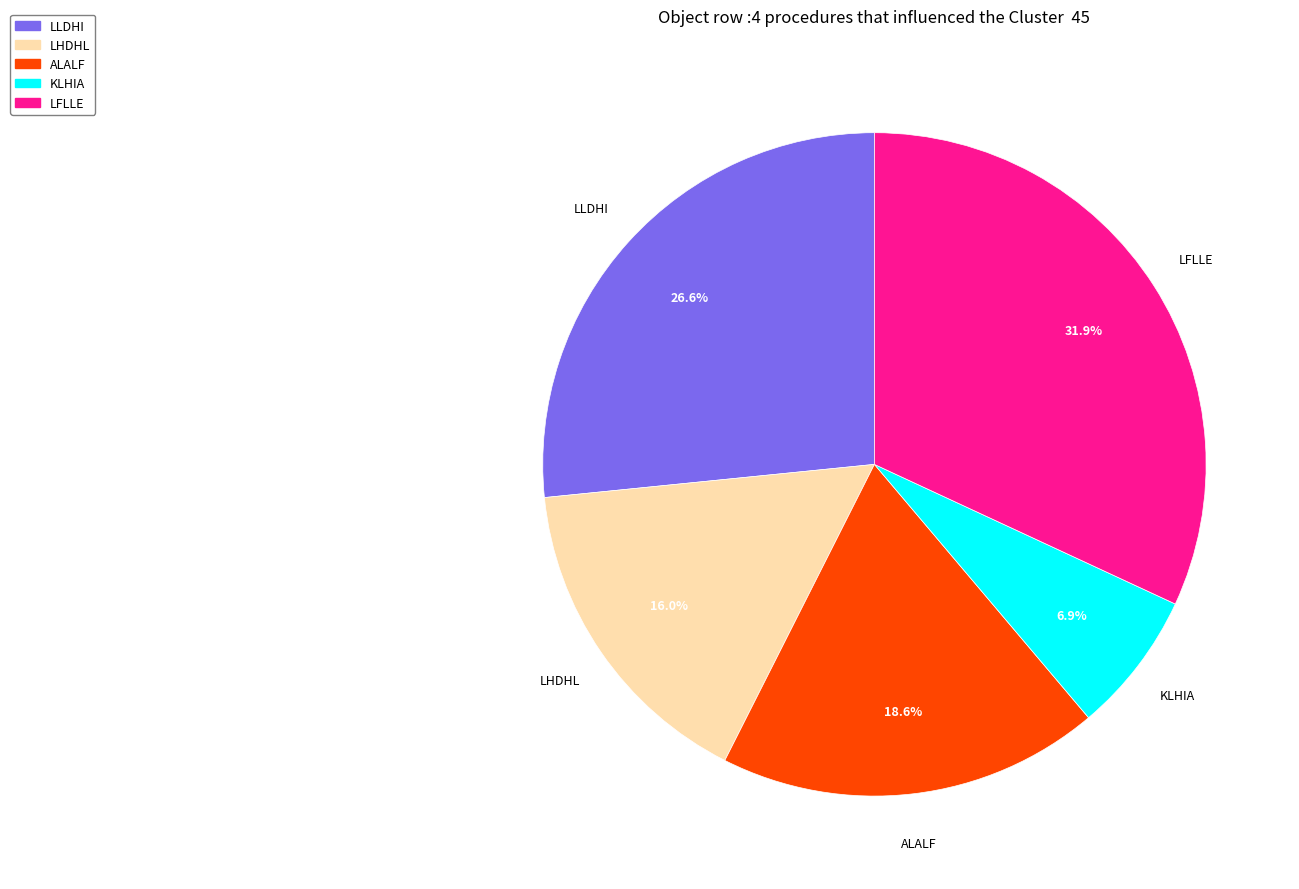

Does any single category account for the majority?

No